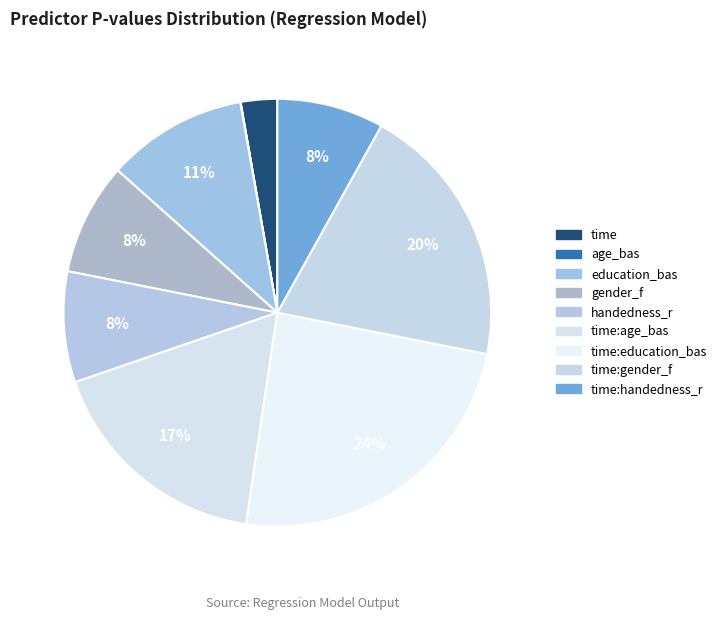

How many segments does this pie chart have?

9